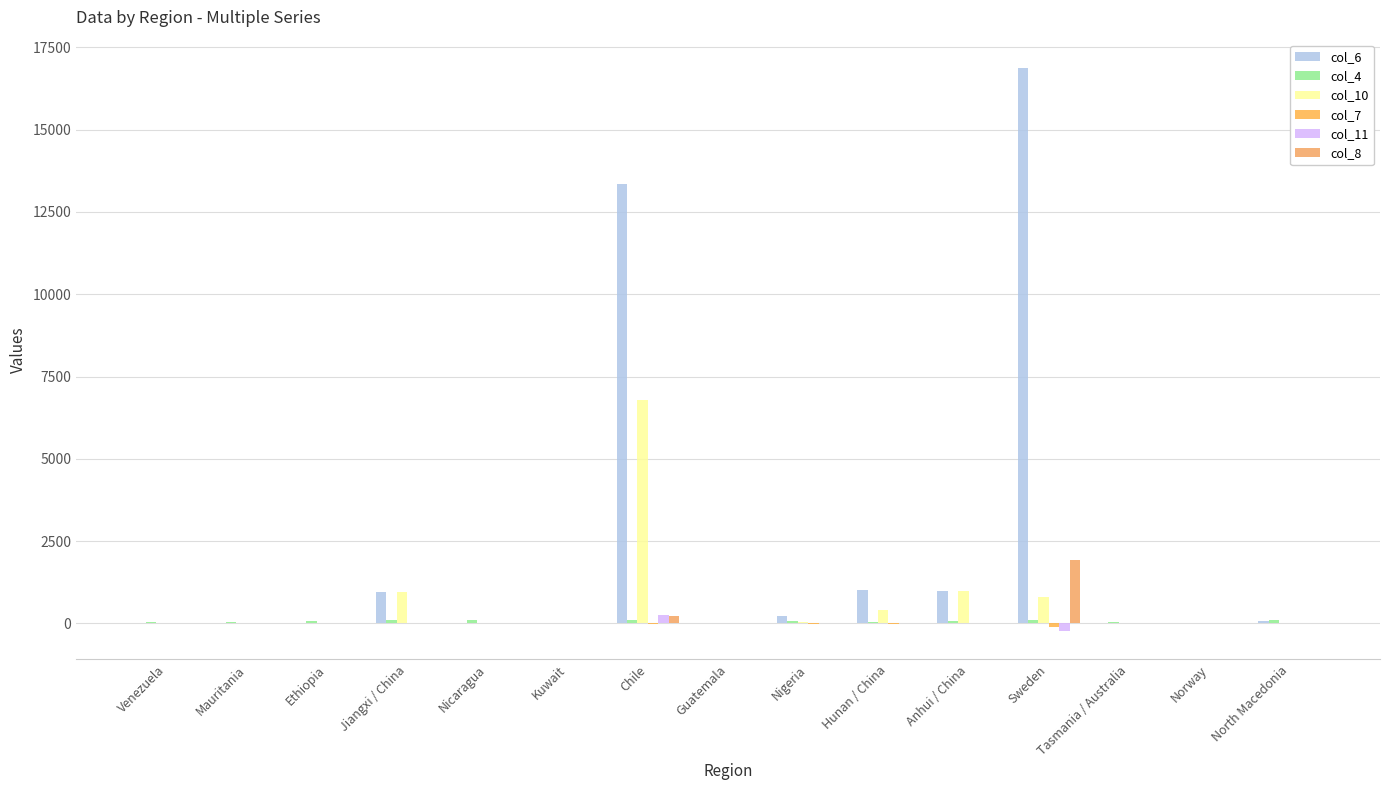

What is the value of the col_7 bar at the 9th from the left?

-14